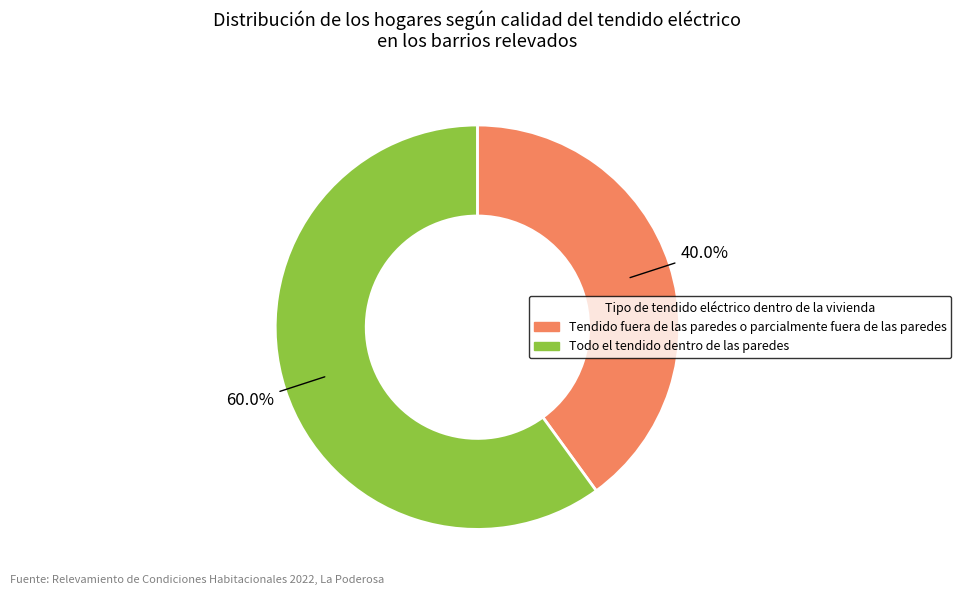

Count the number of slices in the pie.

2